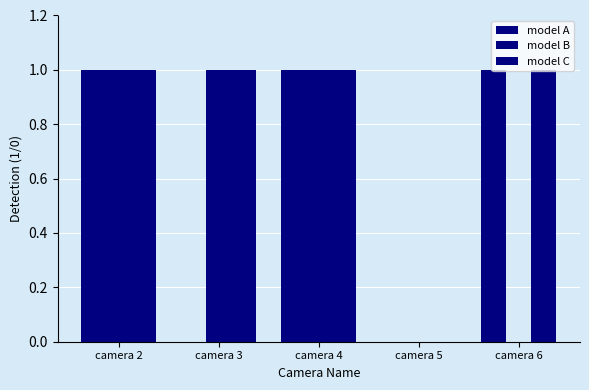

Which label corresponds to the largest value in the chart?

camera 2